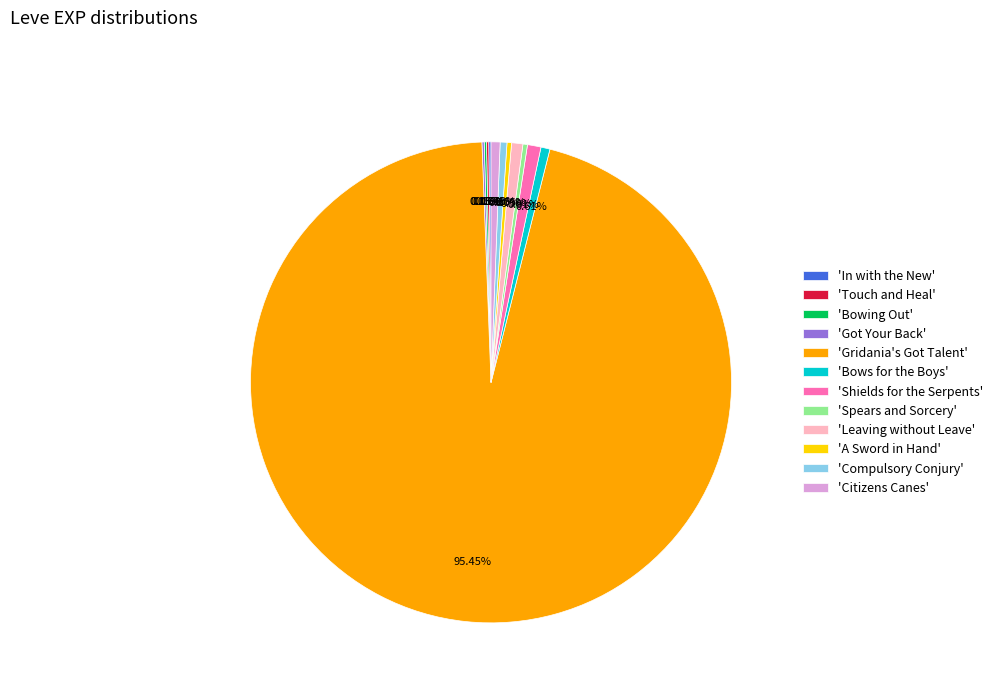

What is the largest slice in the pie chart?

'Gridania's Got Talent'